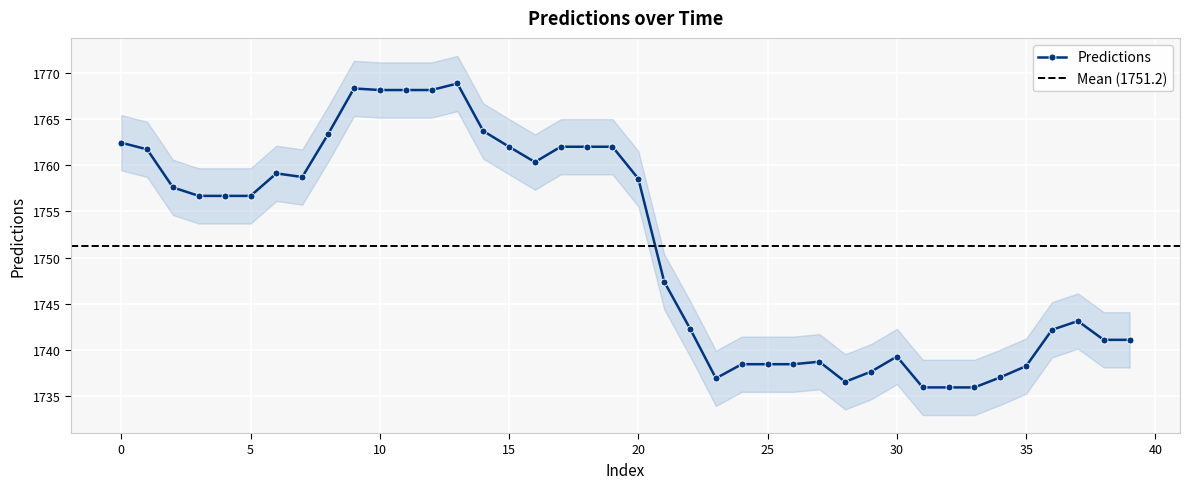

Approximately how many times larger is the value at 30 compared to 5?

1.0